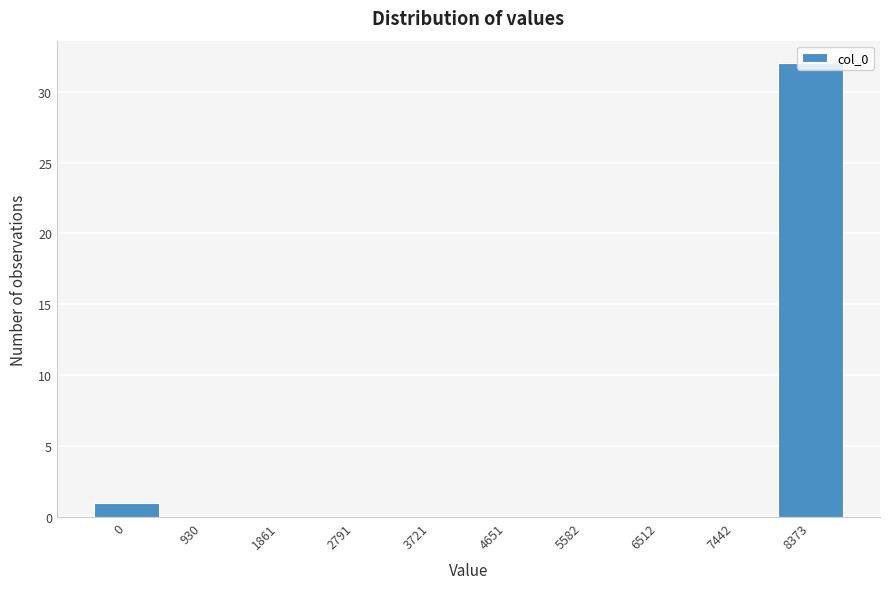

What is the maximum value shown in the chart?

32